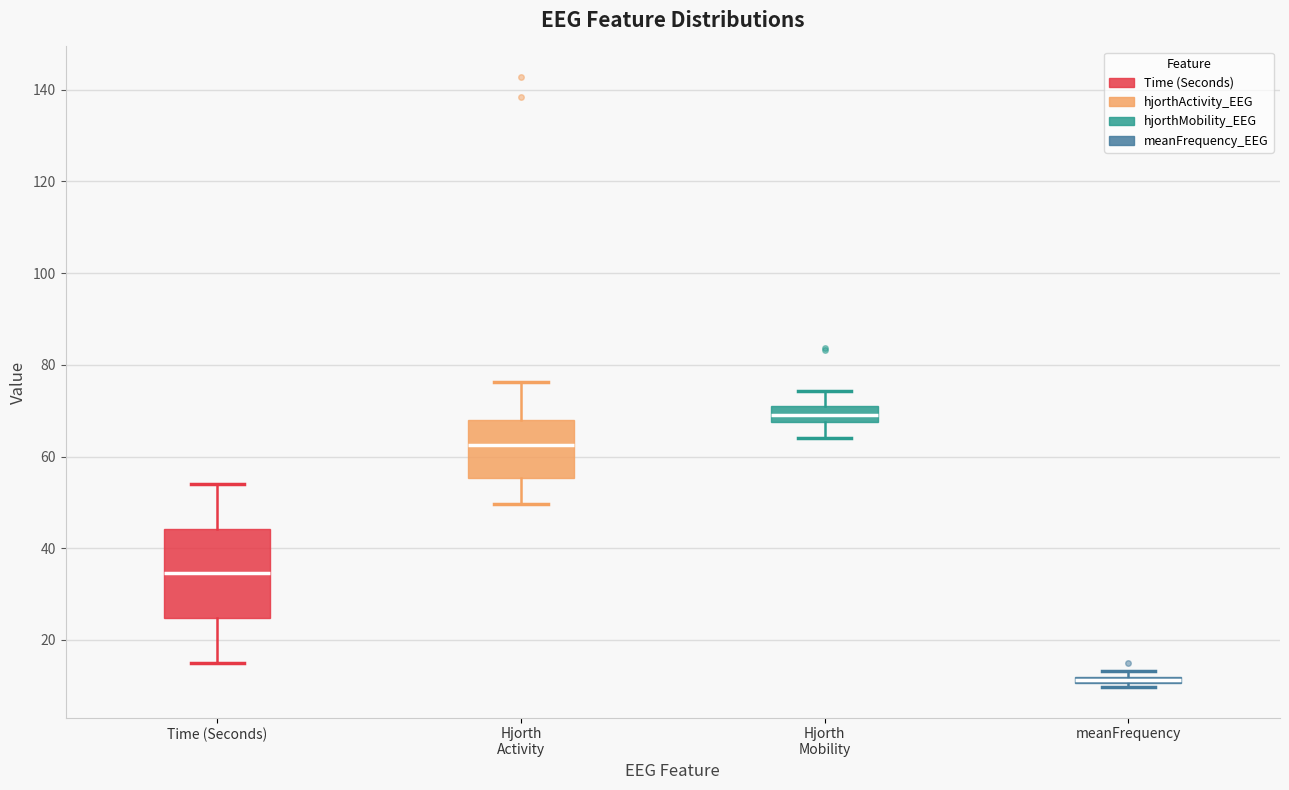

Where is the lower edge of the box for meanFrequency on the y-axis? The values are not printed on the chart, so give them approximately, as read against the axis.

10